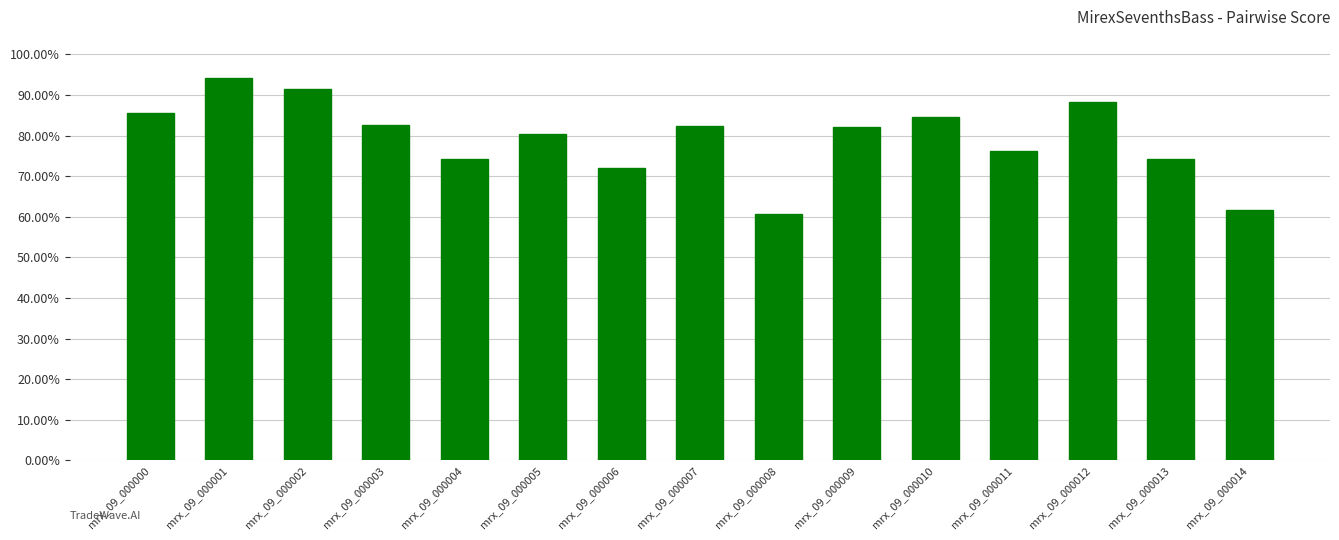

What is the value of the 3rd bar from the left?

91.4